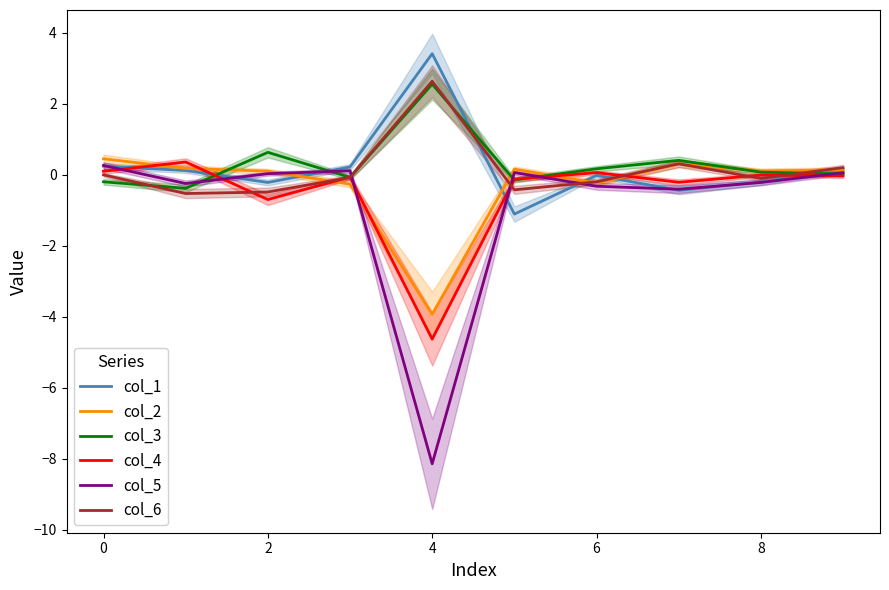

What are all the series names shown in the legend?

col_1, col_2, col_3, col_4, col_5, col_6